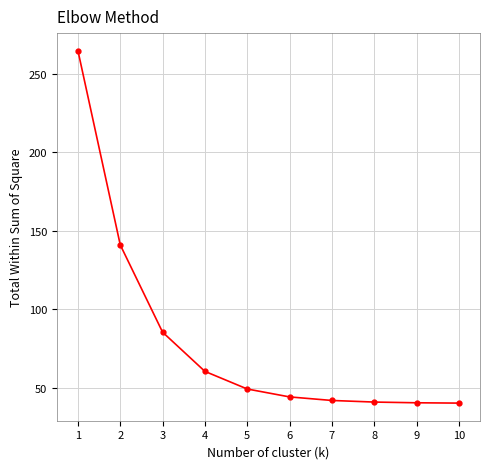

What is the sum of the values at 1 and 6?

308.8